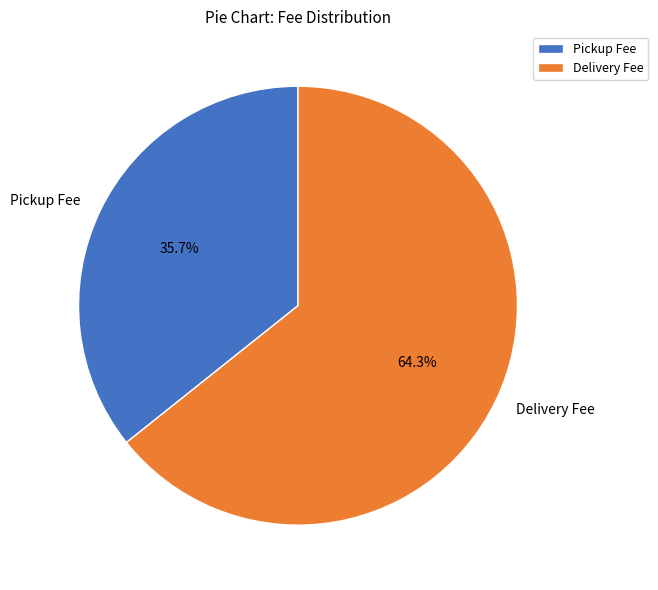

What portion of the pie excludes Pickup Fee?

64.3%